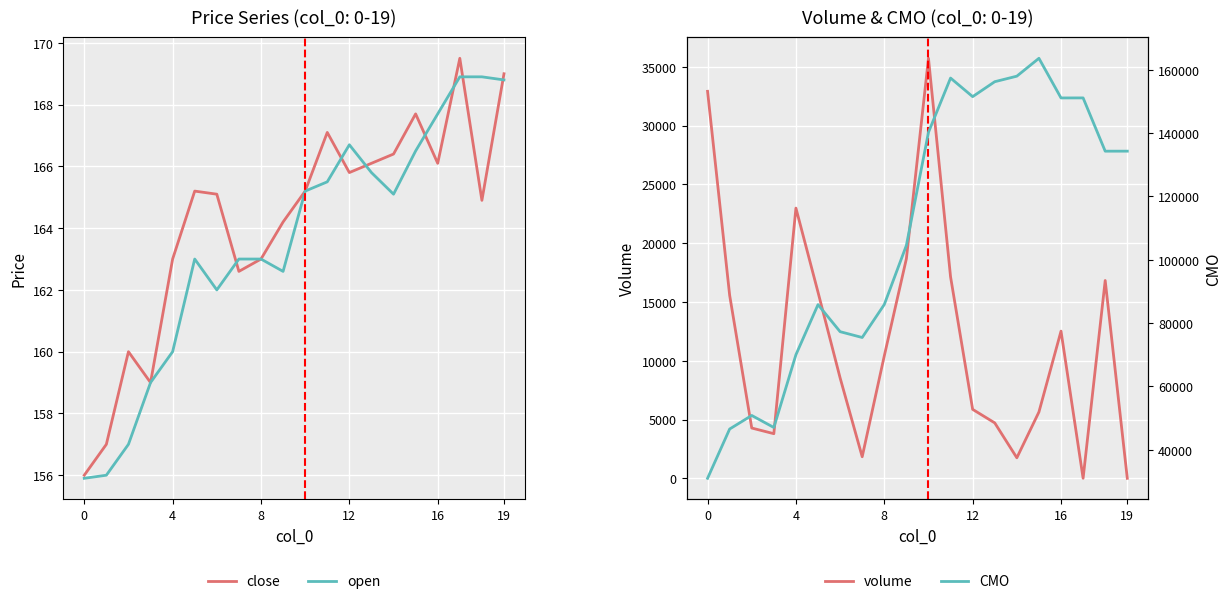

Count the number of categories in the chart.

20